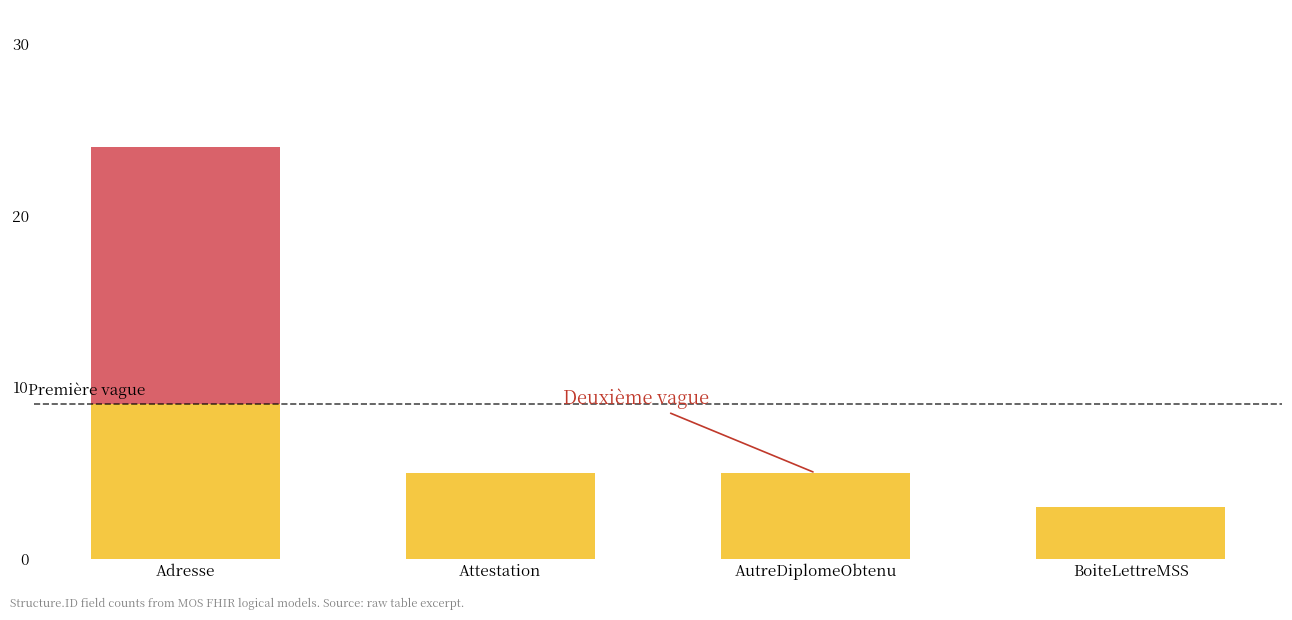

What is the total value across all series at AutreDiplomeObtenu?

5